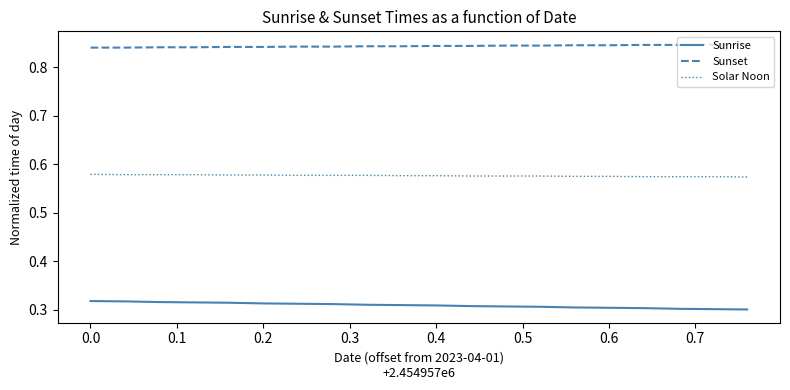

True or false: Sunset and Solar Noon cross at least once.

False